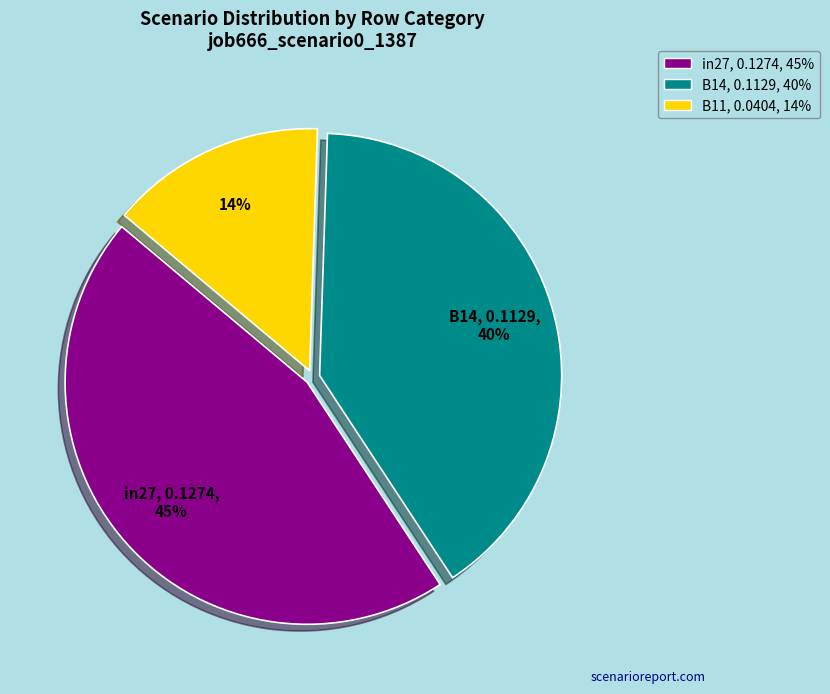

Which slice is the smallest?

B11